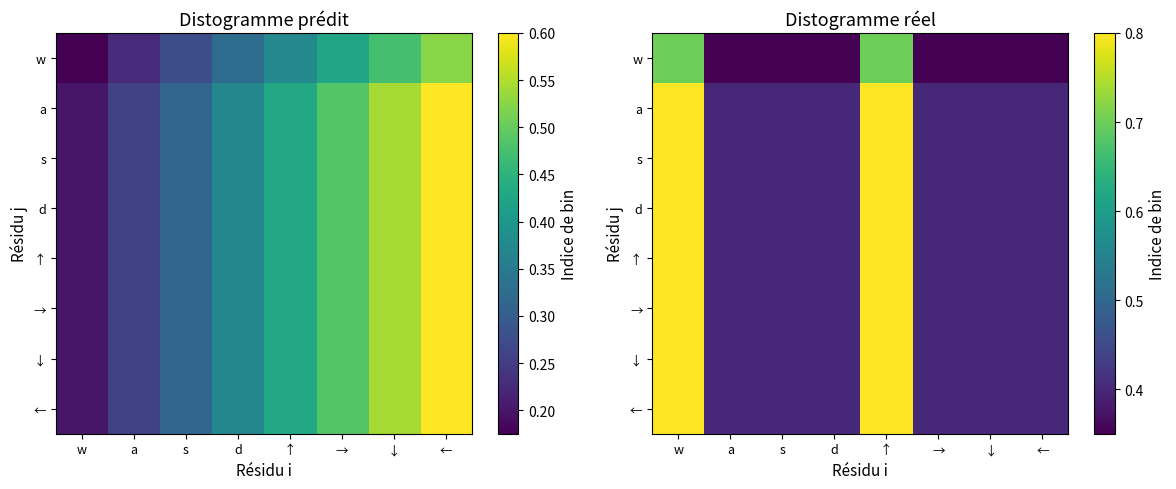

The value of ↑ at s is 0.4. True or false?

True